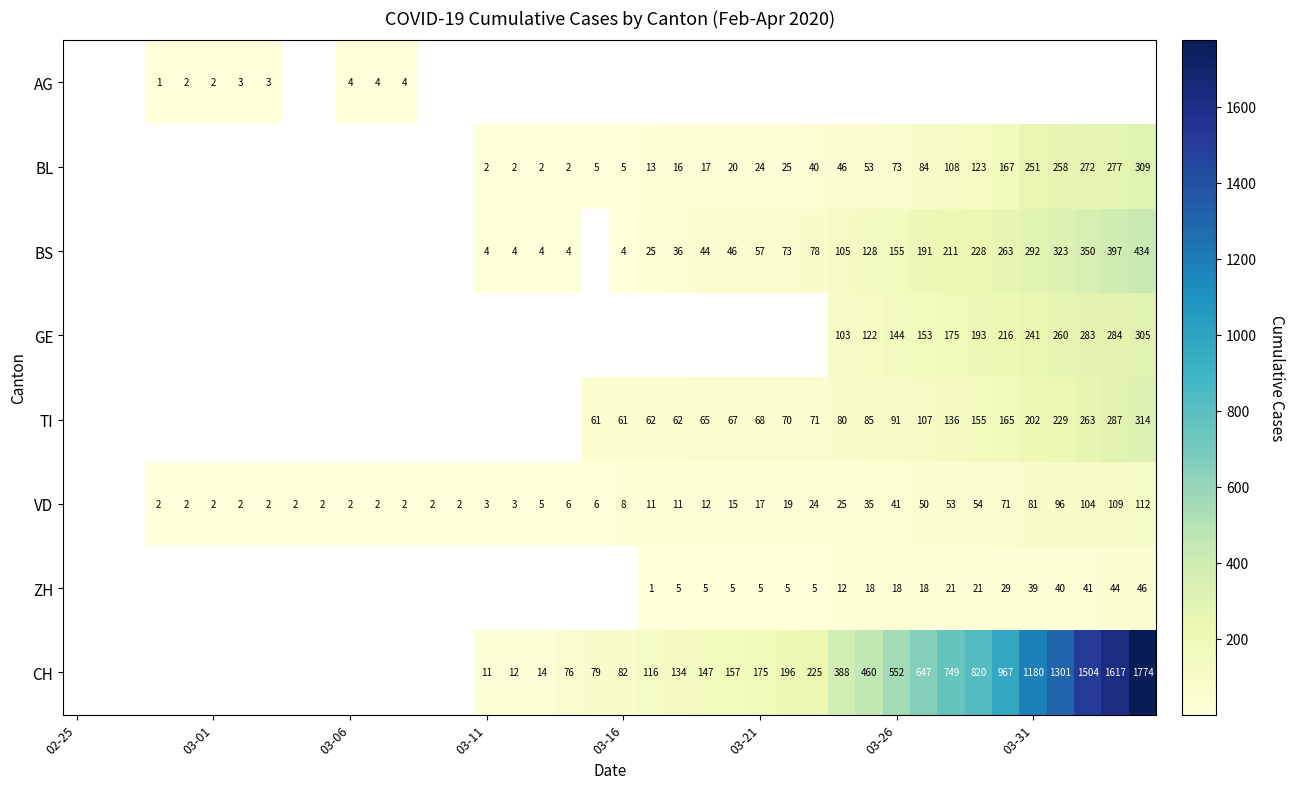

How many values in AG are above zero?

8